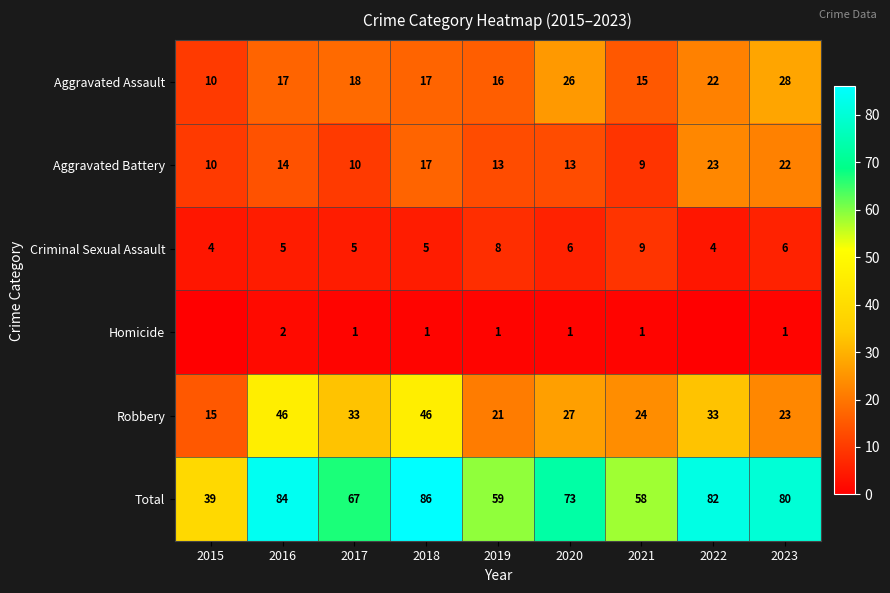

What is the approximate value of Robbery at 2019, to the nearest 5?

20